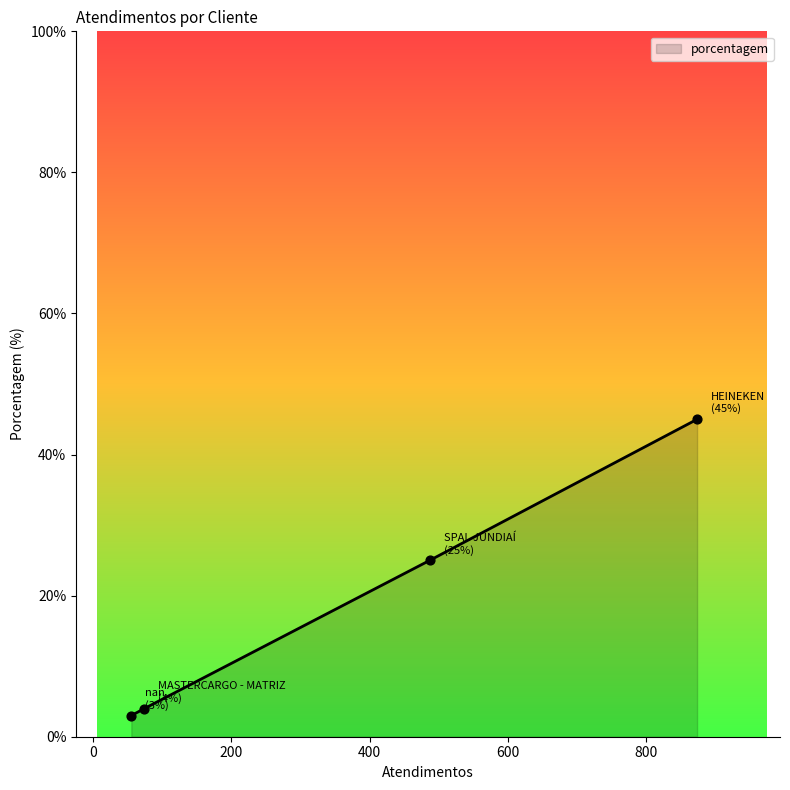

What is the sum of all values?

77